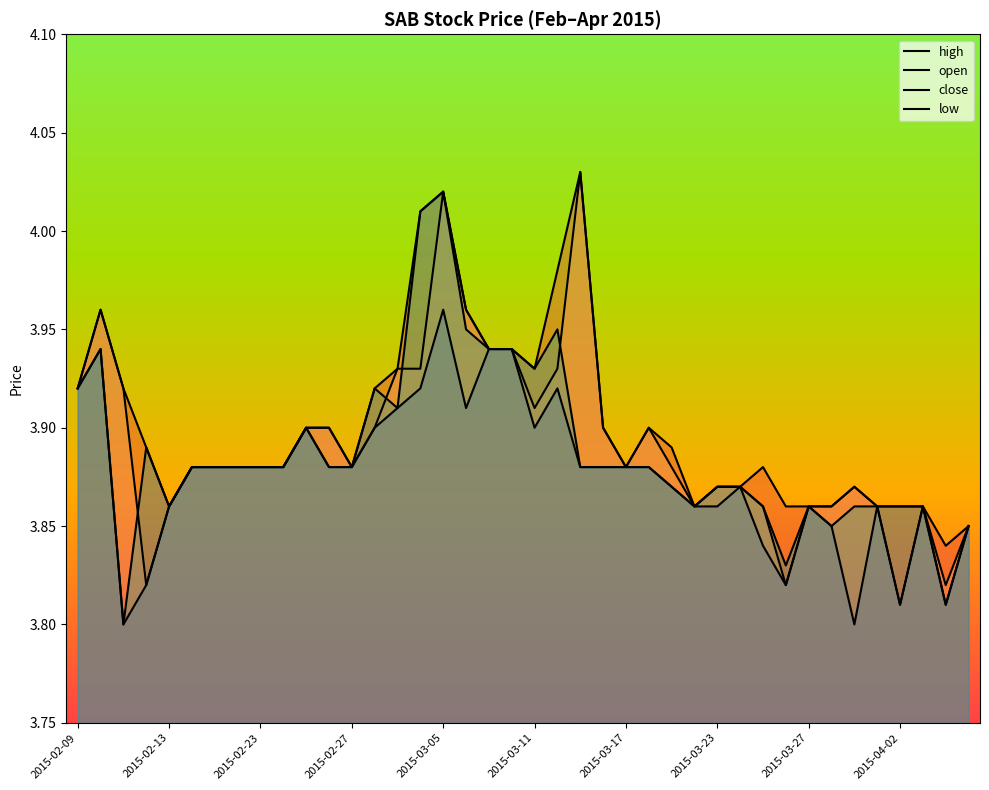

Which series has the widest spread of values?

open